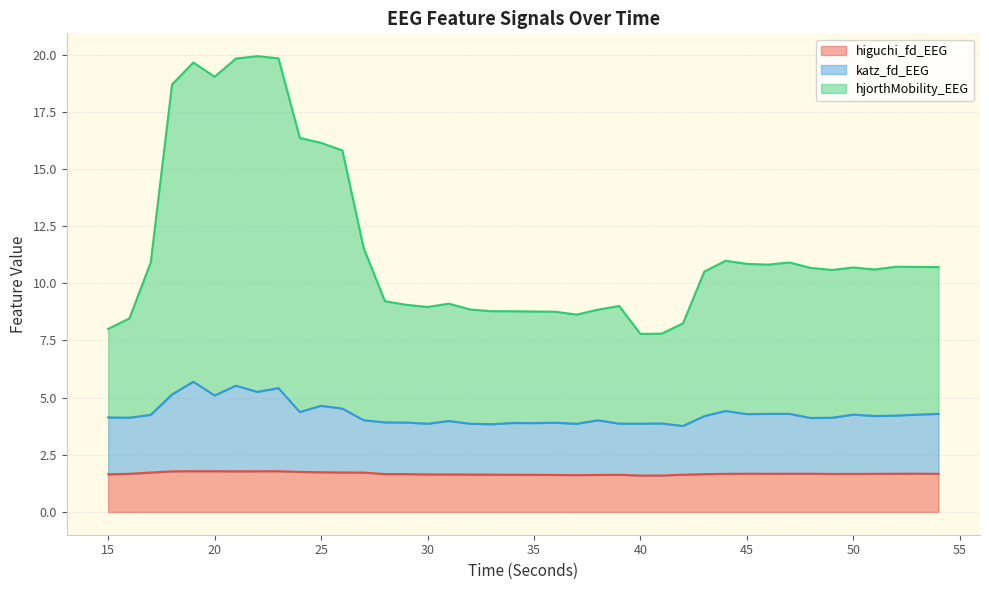

What is the maximum value shown in the chart?

19.9